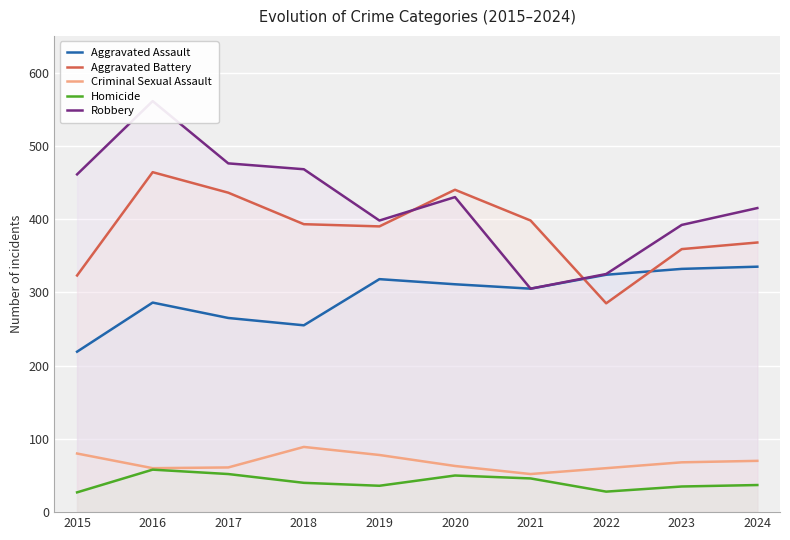

At which label is Aggravated Assault closest to 277?

2016